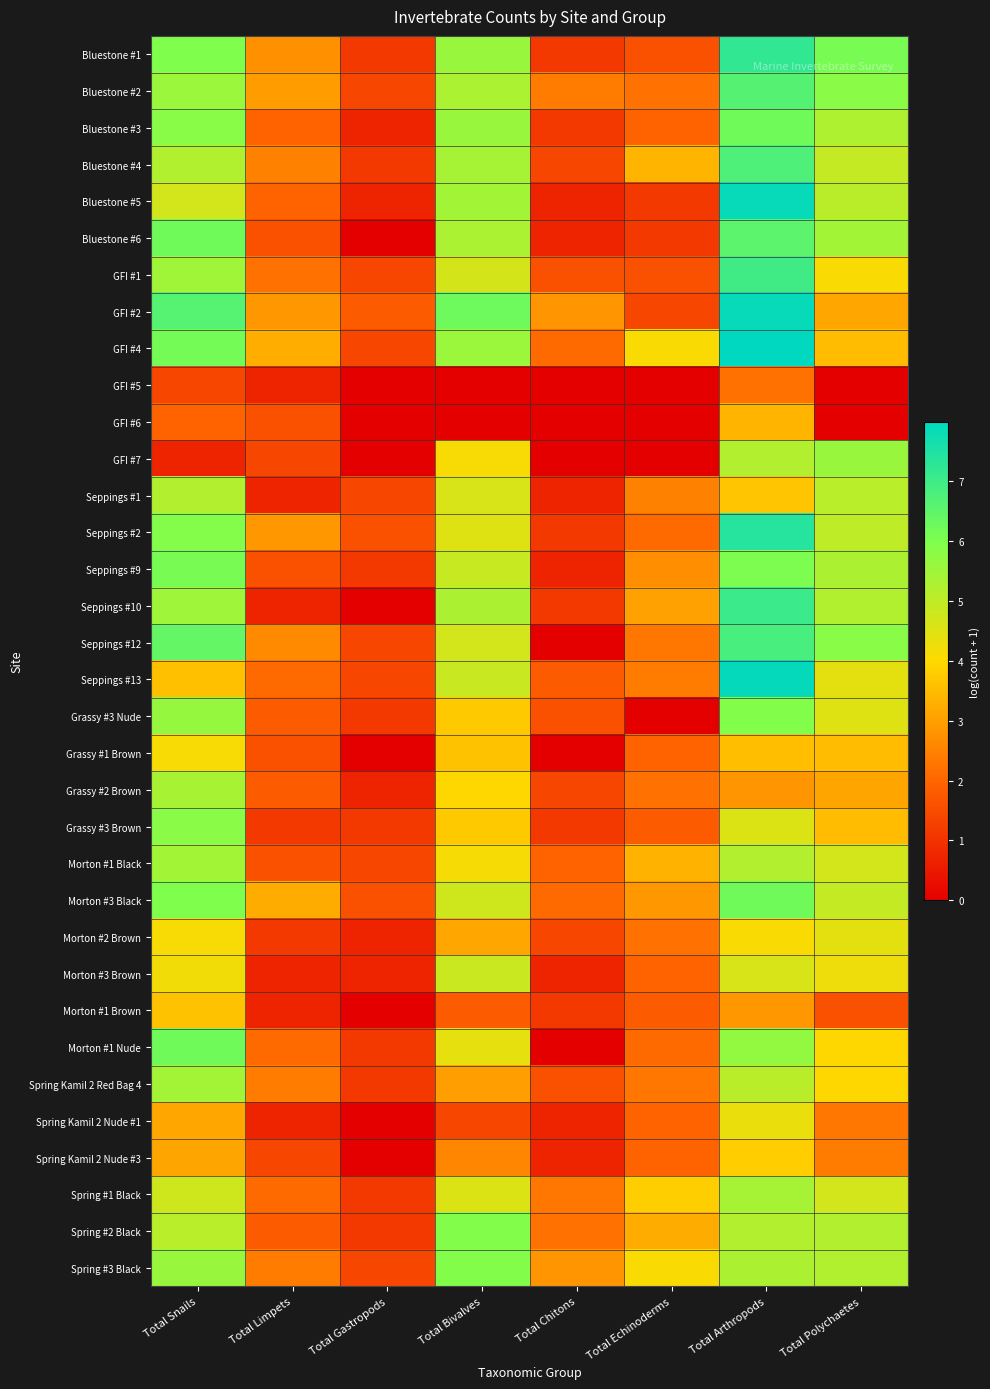

How many data points does each series have?

8